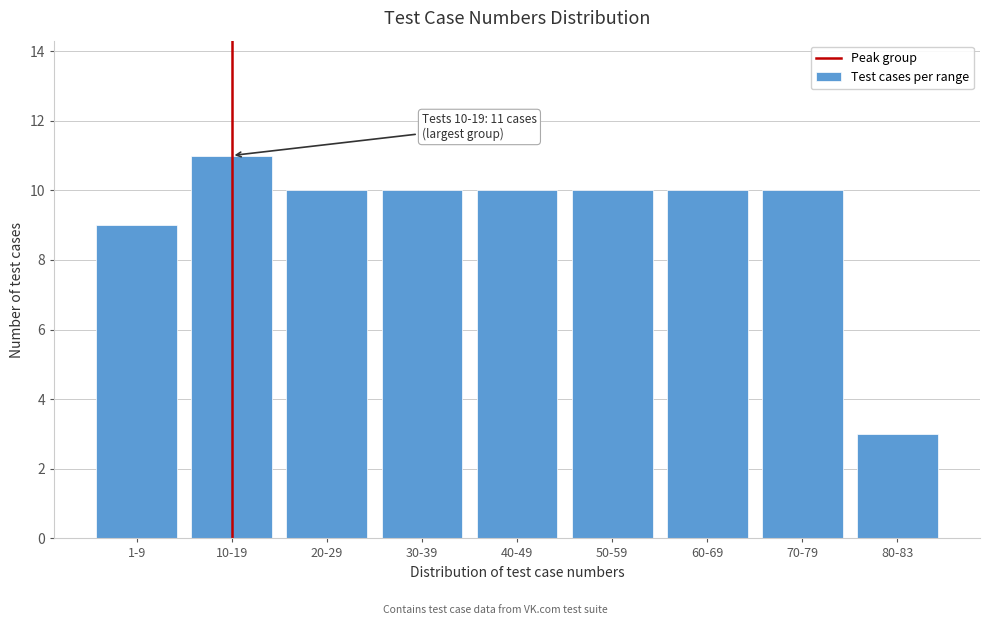

Reading left to right, transcribe all the data shown in this chart.

9	11	10	10	10	10	10	10	3